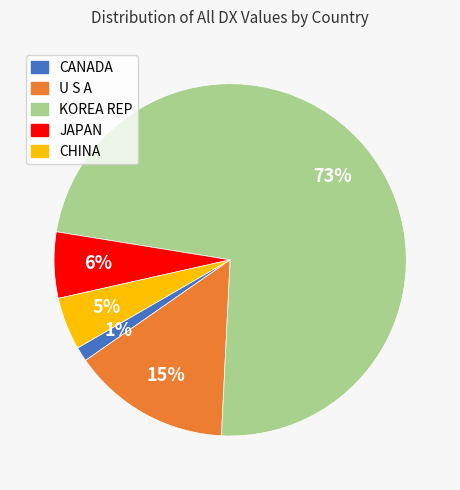

What is the smallest slice in the pie chart?

CANADA